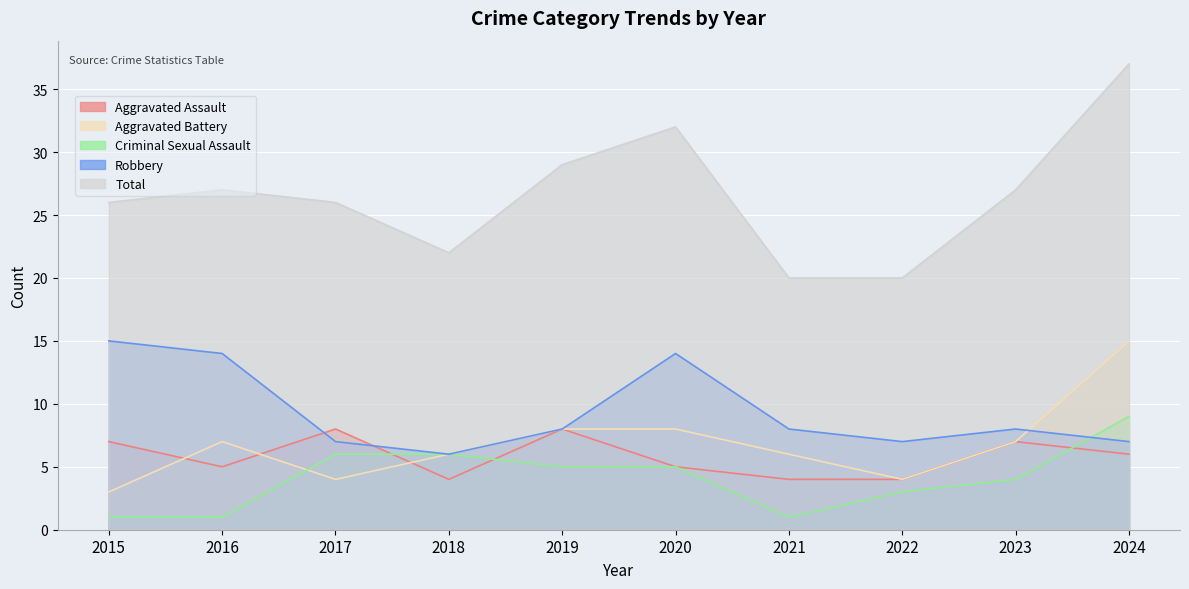

Reading left to right, transcribe all the data shown in this chart.

Aggravated Assault: 2015=7	2016=5	2017=8	2018=4	2019=8	2020=5	2021=4	2022=4	2023=7	2024=6
Aggravated Battery: 2015=3	2016=7	2017=4	2018=6	2019=8	2020=8	2021=6	2022=4	2023=7	2024=15
Criminal Sexual Assault: 2015=1	2016=1	2017=6	2018=6	2019=5	2020=5	2021=1	2022=3	2023=4	2024=9
Robbery: 2015=15	2016=14	2017=7	2018=6	2019=8	2020=14	2021=8	2022=7	2023=8	2024=7
Total: 2015=26	2016=27	2017=26	2018=22	2019=29	2020=32	2021=20	2022=20	2023=27	2024=37